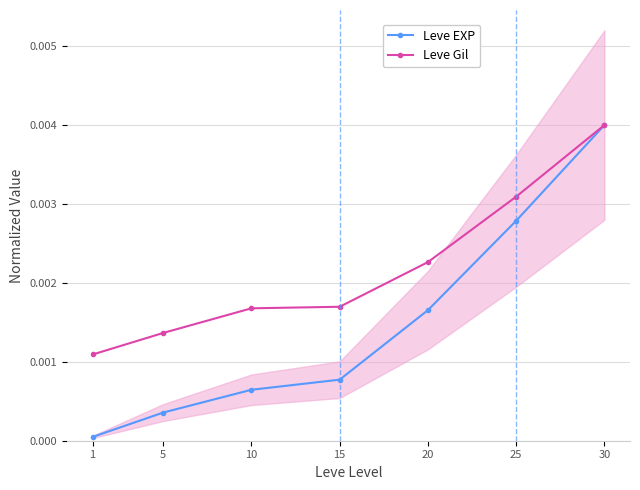

Which category has the lowest value across all series?

1